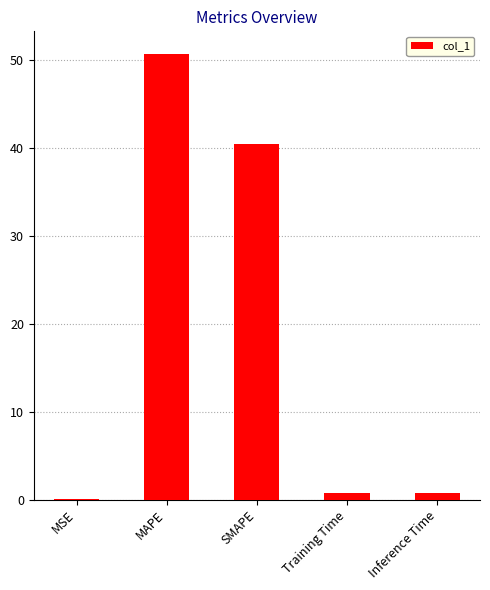

Are the bars grouped side by side (vs. stacked)?

No